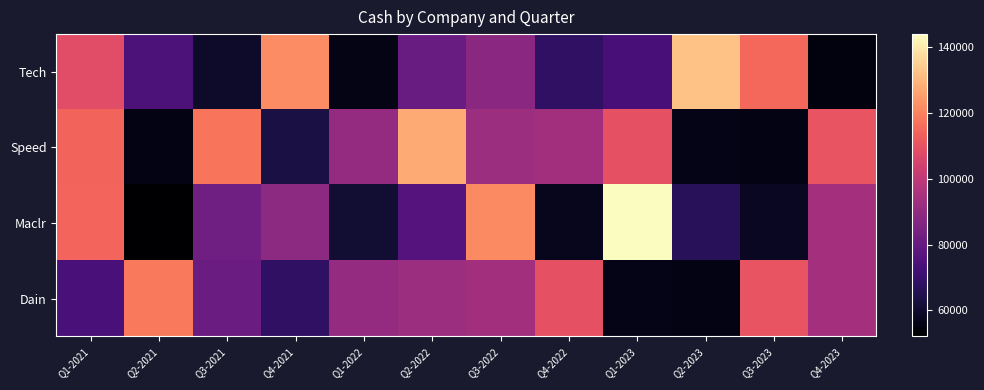

How many series are shown in this chart?

4